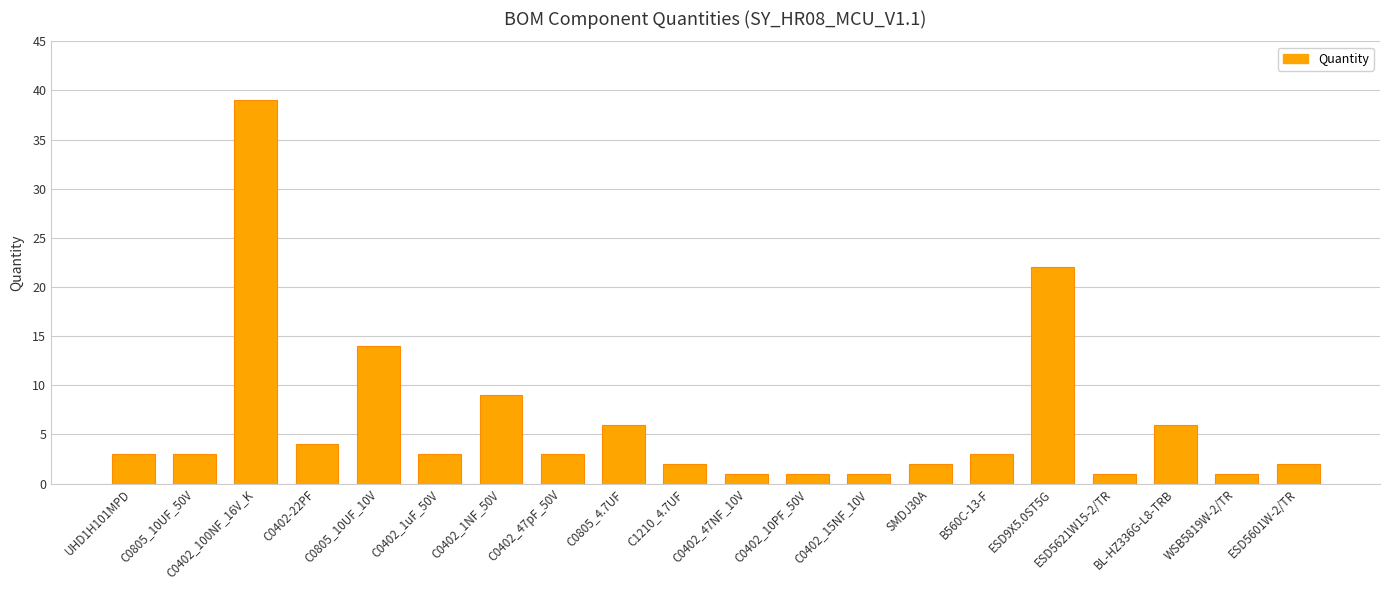

Approximately how many times larger is the value at C0805_10UF_10V compared to C1210_4.7UF?

7.0